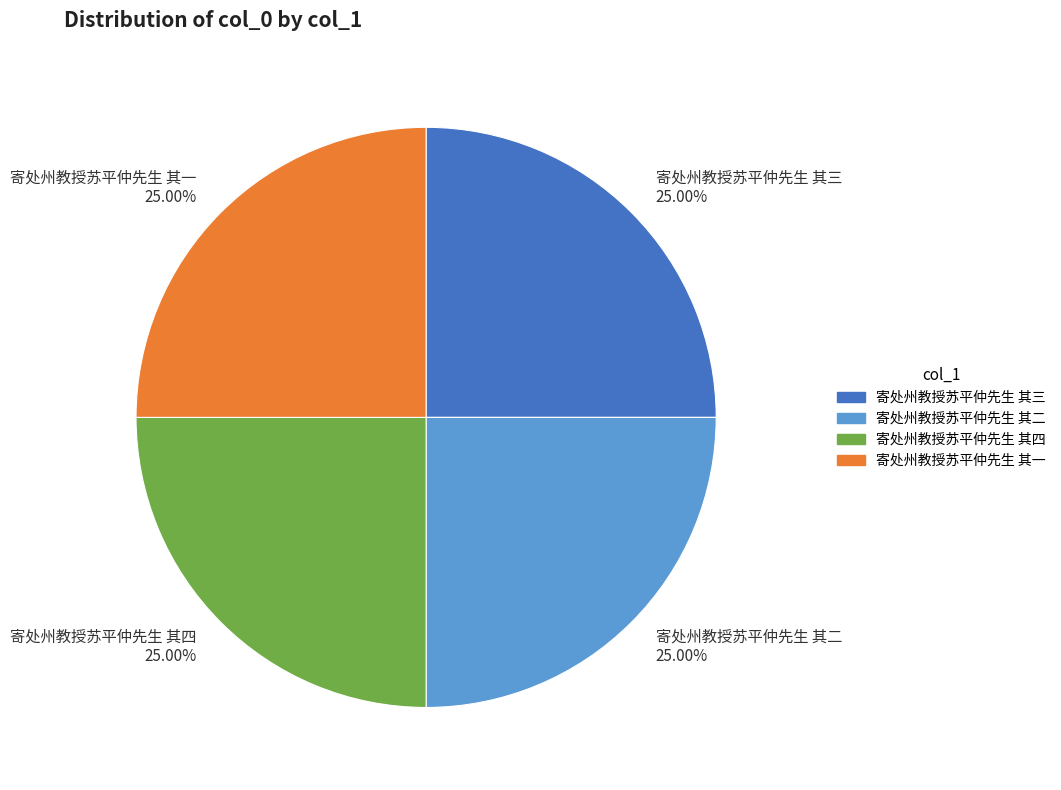

To the nearest percent, what percentage of the pie is 寄处州教授苏平仲先生 其三?

25%